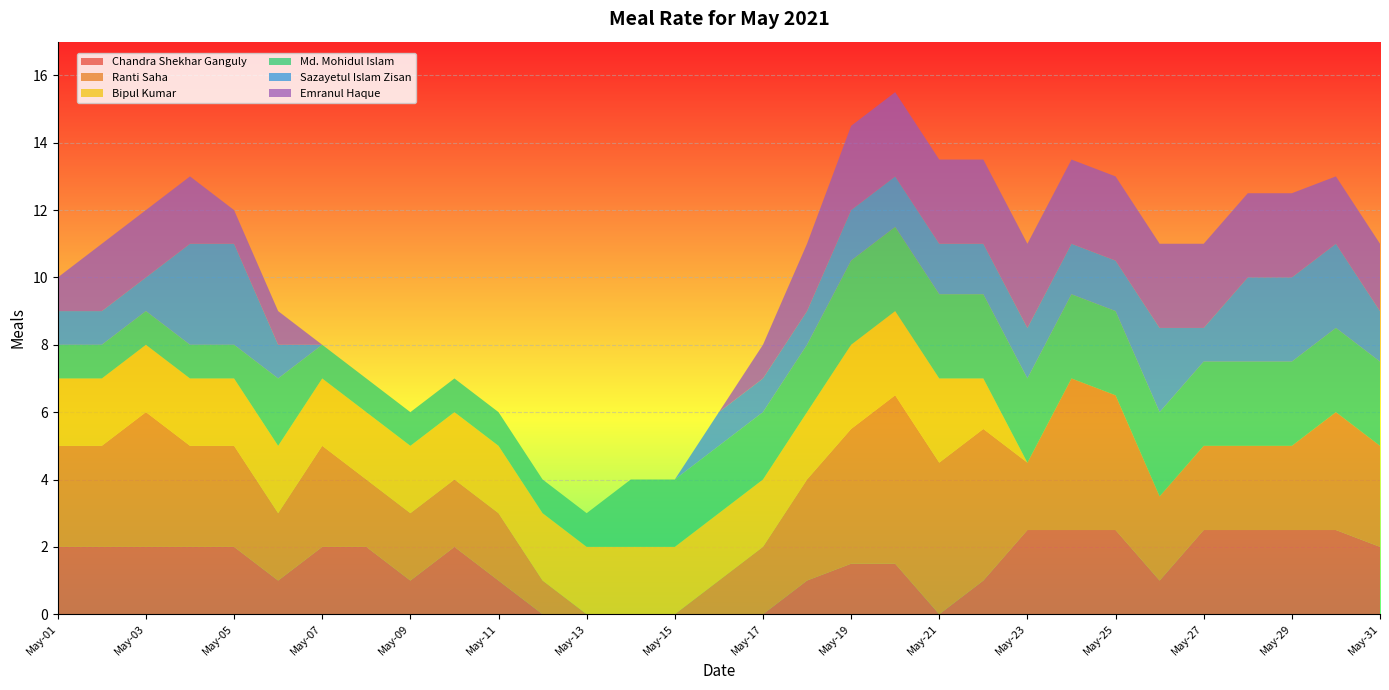

Reading right to left, what are all the values shown in this chart?

Chandra Shekhar Ganguly: 2.0	2.5	2.5	2.5	2.5	1.0	2.5	2.5	2.5	1.0	0.0	1.5	1.5	1.0	0.0	0.0	0.0	0.0	0.0	0.0	1.0	2.0	1.0	2.0	2.0	1.0	2.0	2.0	2.0	2.0	2.0
Ranti Saha: 3.0	3.5	2.5	2.5	2.5	2.5	4.0	4.5	2.0	4.5	4.5	5.0	4.0	3.0	2.0	1.0	0.0	0.0	0.0	1.0	2.0	2.0	2.0	2.0	3.0	2.0	3.0	3.0	4.0	3.0	3.0
Bipul Kumar: 0.0	0.0	0.0	0.0	0.0	0.0	0.0	0.0	0.0	1.5	2.5	2.5	2.5	2.0	2.0	2.0	2.0	2.0	2.0	2.0	2.0	2.0	2.0	2.0	2.0	2.0	2.0	2.0	2.0	2.0	2.0
Md. Mohidul Islam: 2.5	2.5	2.5	2.5	2.5	2.5	2.5	2.5	2.5	2.5	2.5	2.5	2.5	2.0	2.0	2.0	2.0	2.0	1.0	1.0	1.0	1.0	1.0	1.0	1.0	2.0	1.0	1.0	1.0	1.0	1.0
Sazayetul Islam Zisan: 1.5	2.5	2.5	2.5	1.0	2.5	1.5	1.5	1.5	1.5	1.5	1.5	1.5	1.0	1.0	1.0	0.0	0.0	0.0	0.0	0.0	0.0	0.0	0.0	0.0	1.0	3.0	3.0	1.0	1.0	1.0
Emranul Haque: 2.0	2.0	2.5	2.5	2.5	2.5	2.5	2.5	2.5	2.5	2.5	2.5	2.5	2.0	1.0	0.0	0.0	0.0	0.0	0.0	0.0	0.0	0.0	0.0	0.0	1.0	1.0	2.0	2.0	2.0	1.0